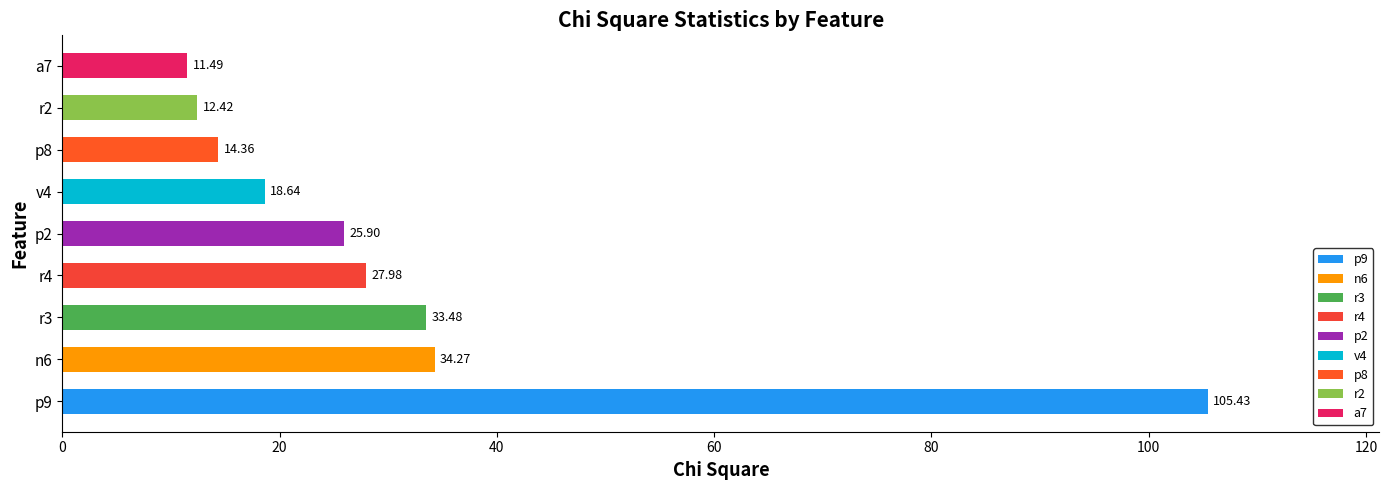

What is the ratio of the value at v4 to the value at n6?

0.5